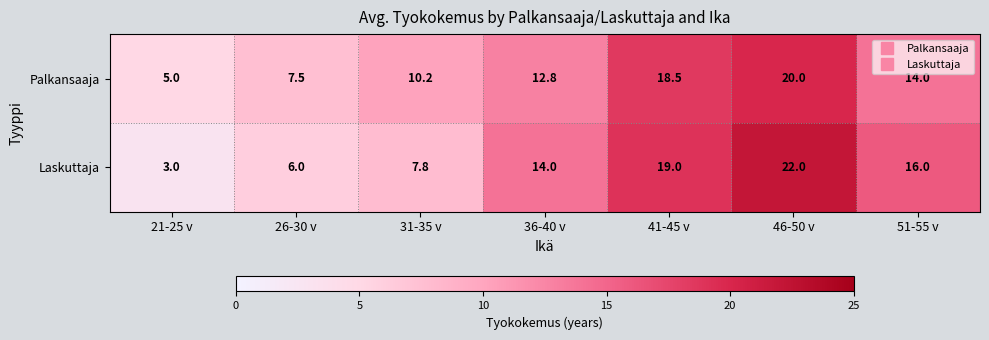

Reading left to right, extract all data points from this chart.

Palkansaaja: 5.0	7.5	10.2	12.8	18.5	20.0	14.0
Laskuttaja: 3.0	6.0	7.8	14.0	19.0	22.0	16.0